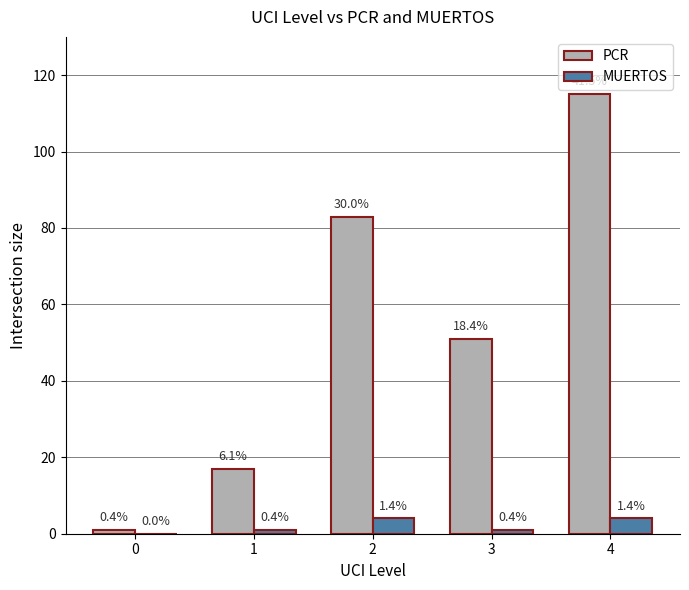

Reading left to right, extract all data points from this chart.

PCR: 0=1	1=17	2=83	3=51	4=115
MUERTOS: 0=0	1=1	2=4	3=1	4=4